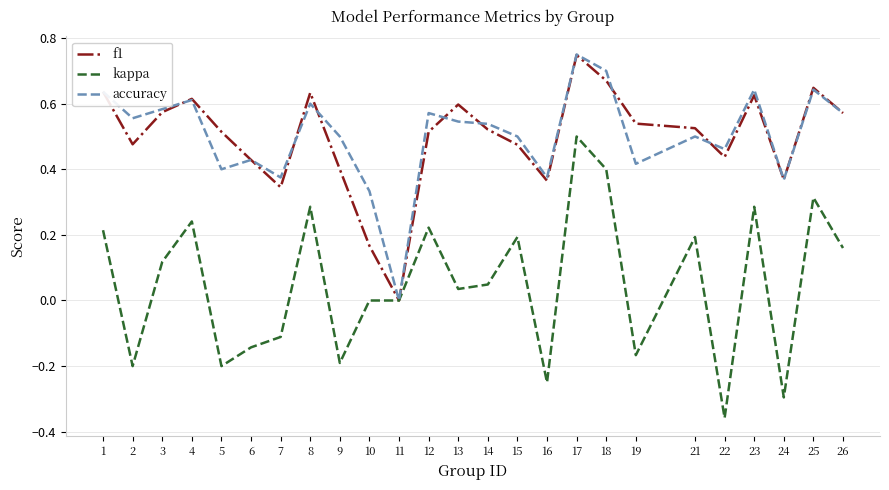

Which series changed the most between 5 and 7?

f1